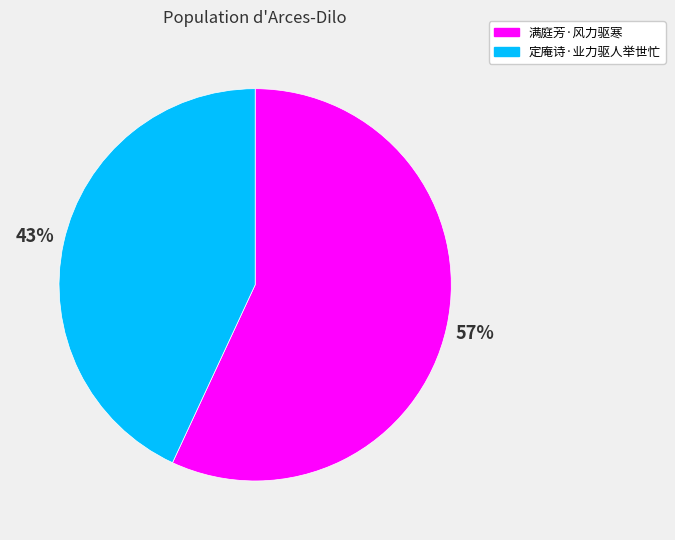

Between 满庭芳·风力驱寒 and 定庵诗·业力驱人举世忙, which is larger?

满庭芳·风力驱寒